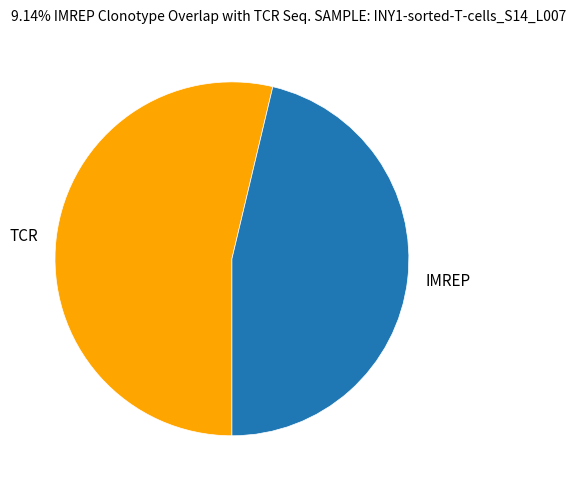

Approximately how many times larger is the value at TCR compared to IMREP?

1.2